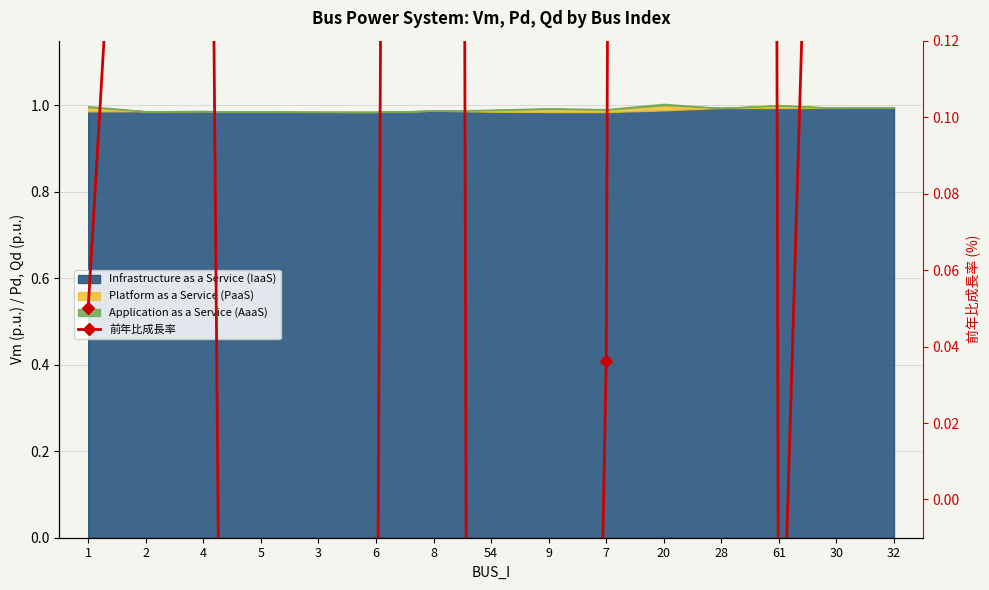

How many points are higher than both their immediate neighbors (excluding endpoints)?

3